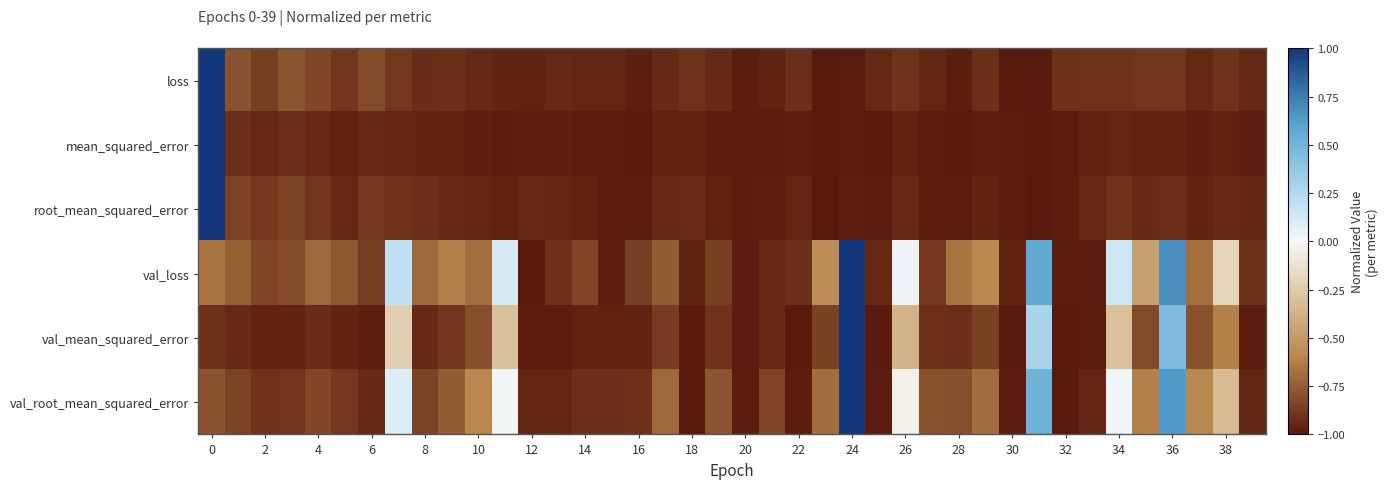

At which category does the chart reach its minimum across all series?

23